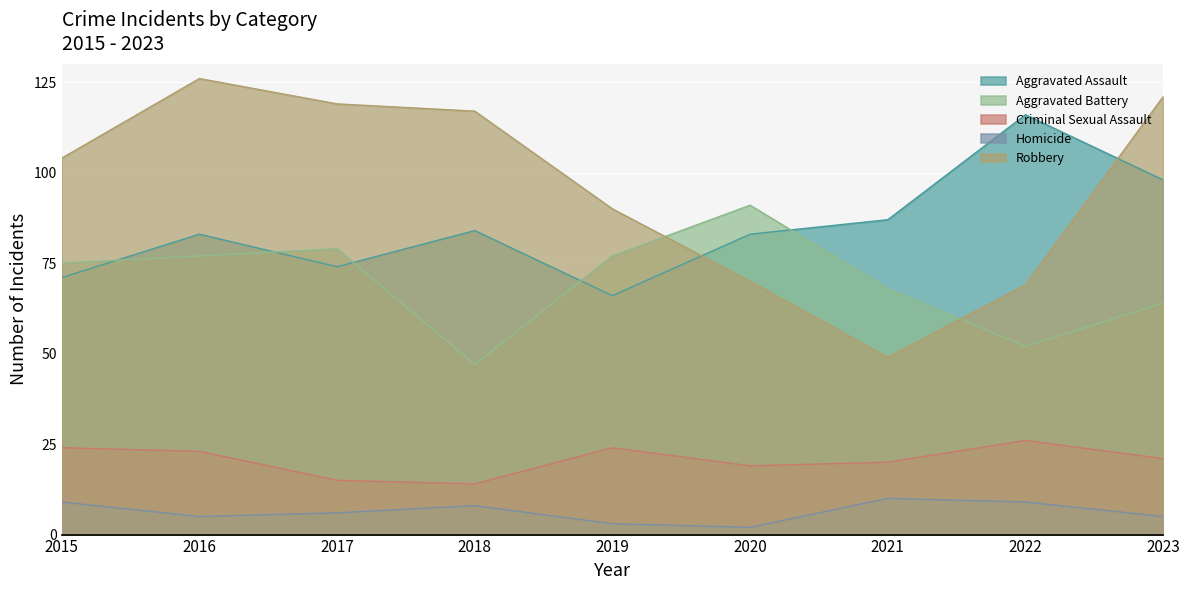

Between which two adjacent categories do Aggravated Battery and Aggravated Assault first intersect?

2015 and 2016